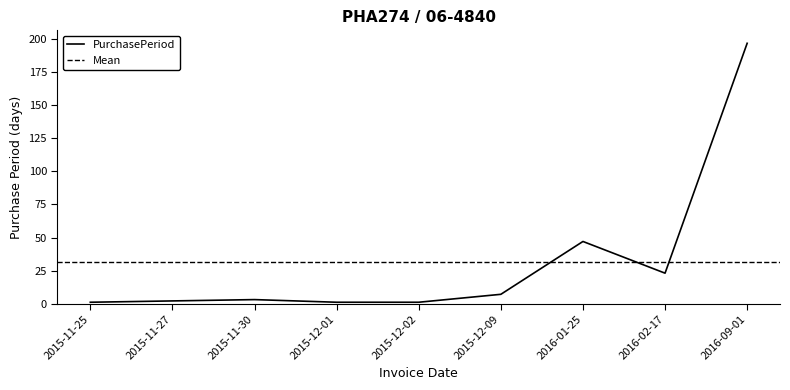

Reading left to right, list all the values displayed in this chart.

1	2	3	1	1	7	47	23	197